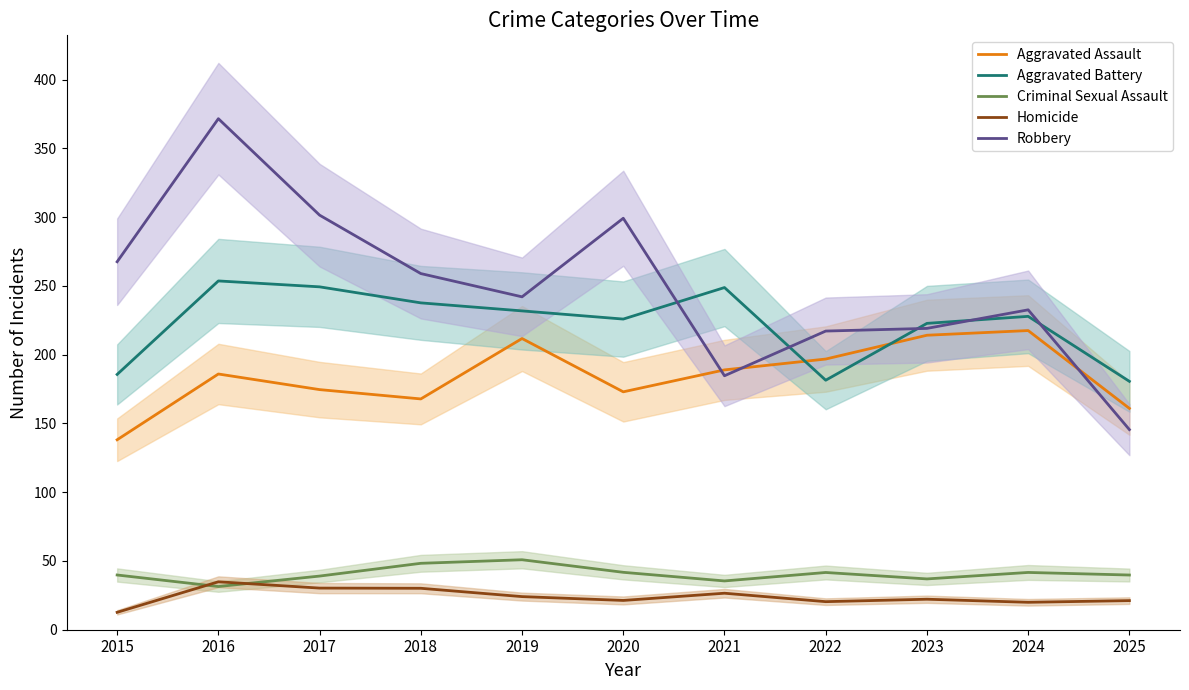

Between 2018 and 2023, which series saw the biggest shift?

Aggravated Assault